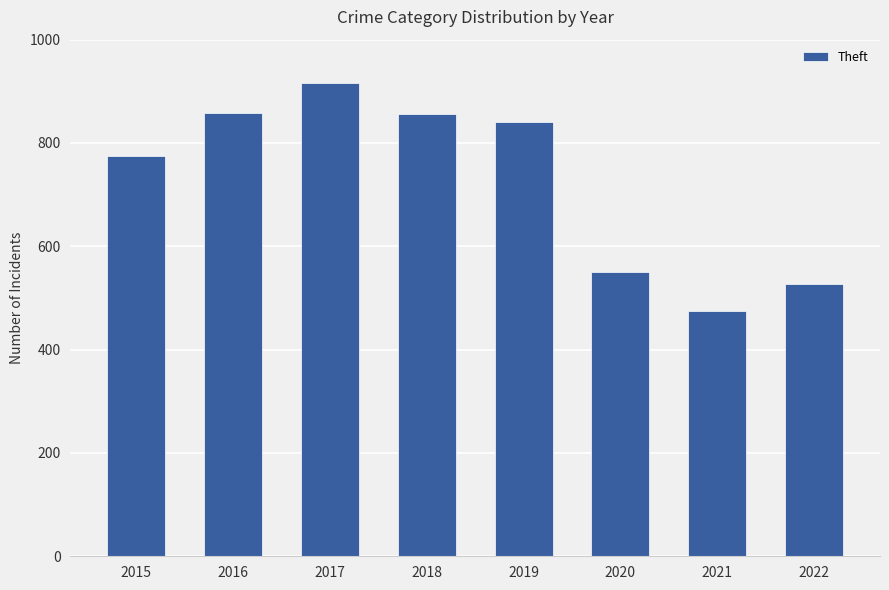

How many categories are shown in the chart?

8